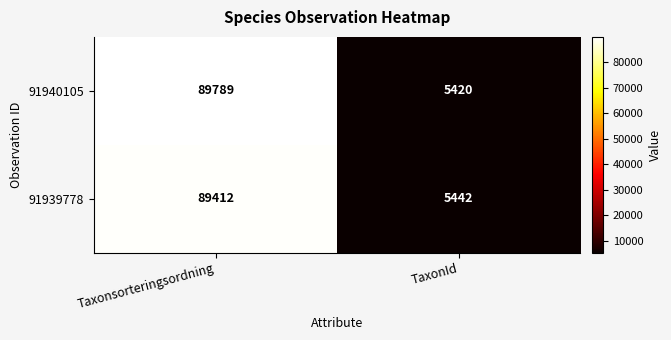

What is the sum of the 91940105 values at Taxonsorteringsordning and TaxonId?

95209